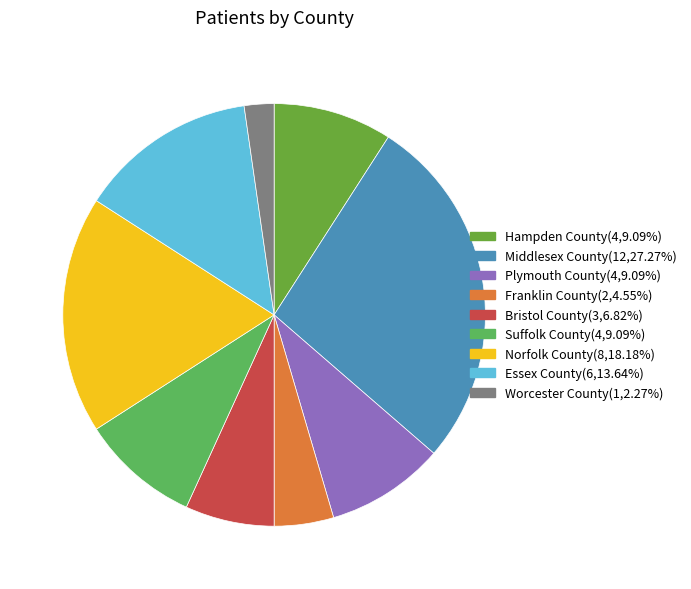

Is it true that Hampden County is 9% of the pie?

True